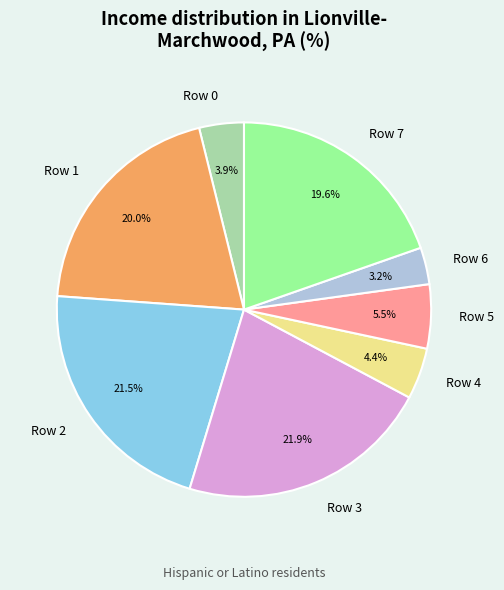

Between Row 5 and Row 3, which is larger?

Row 3